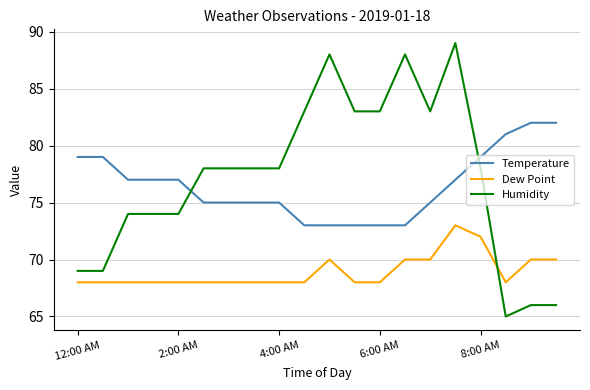

How many lines are shown in the chart?

3